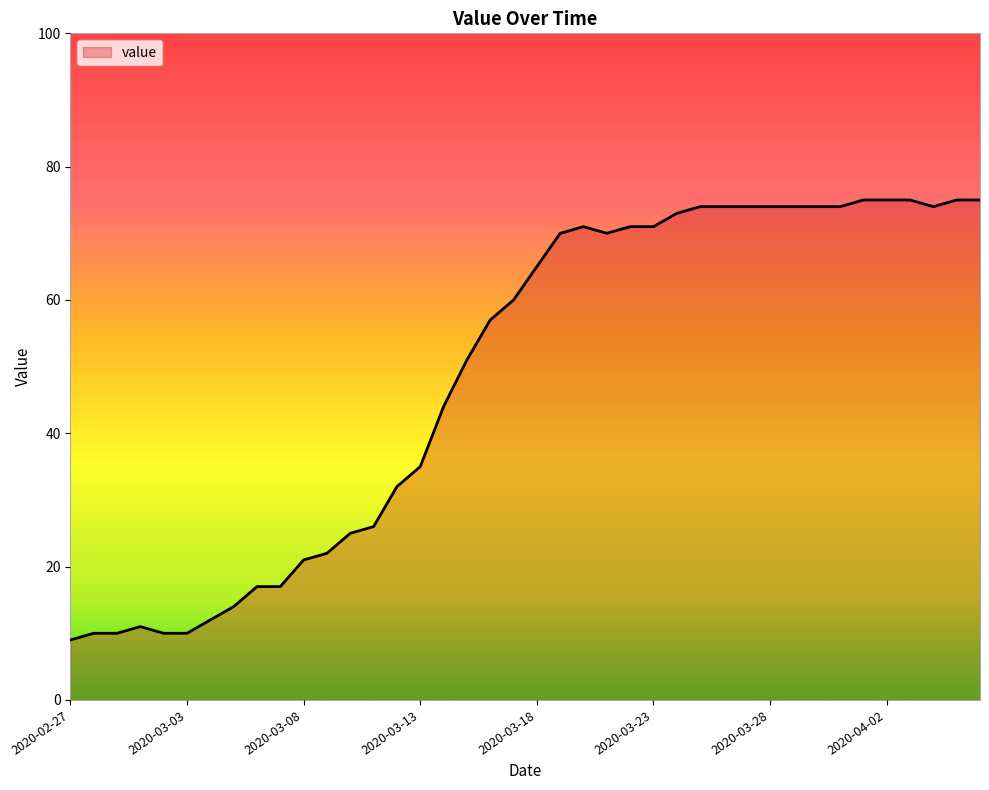

What is the minimum value shown in the chart?

9